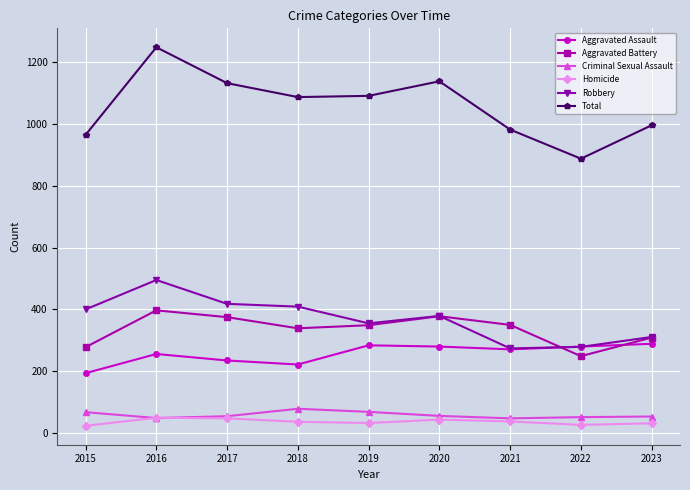

What is the minimum value shown in the chart?

24